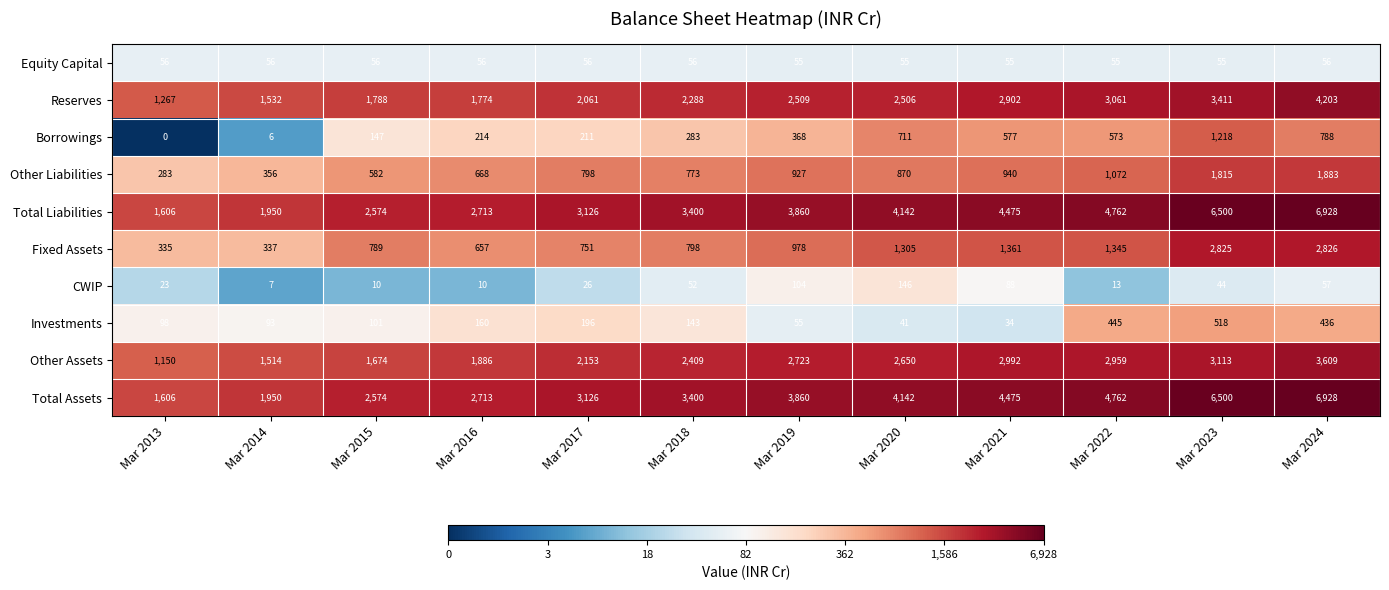

Where is Investments nearest to the value 276?

Mar 2017